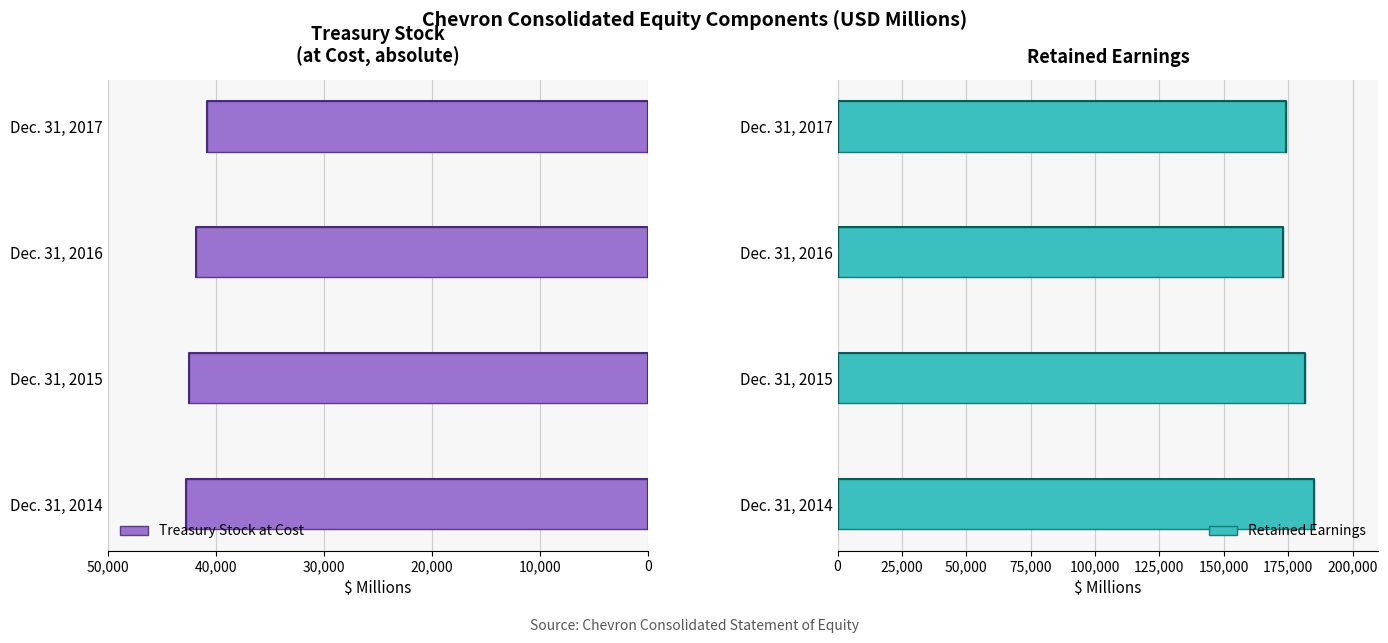

What is the average value of the Retained Earnings series?

178429